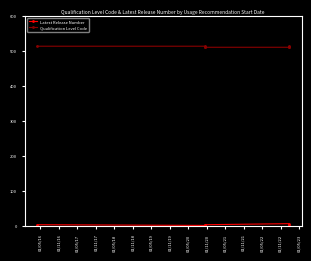

How many lines are shown in the chart?

2